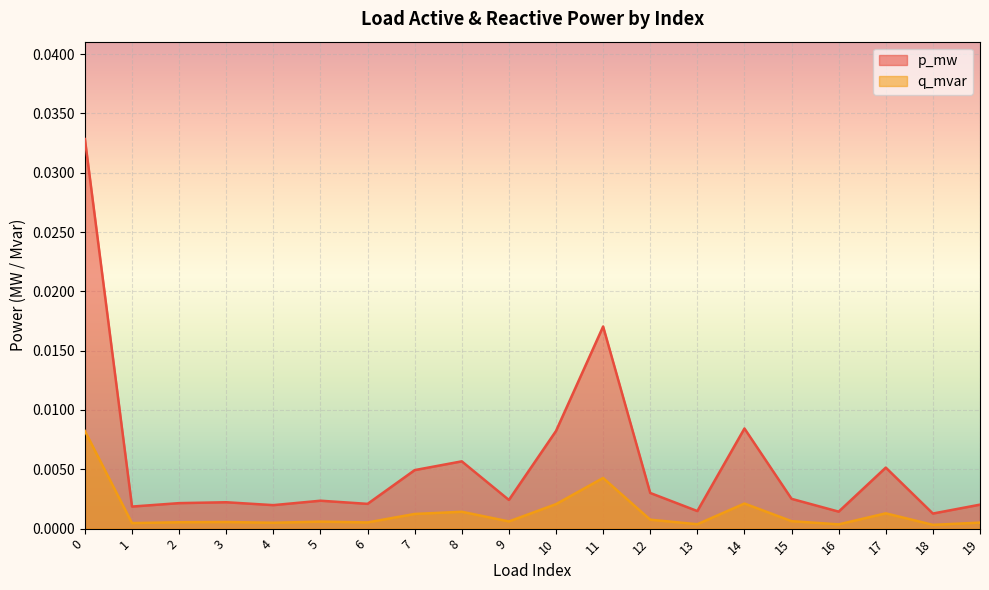

True or false: q_mvar and p_mw cross at least once.

False